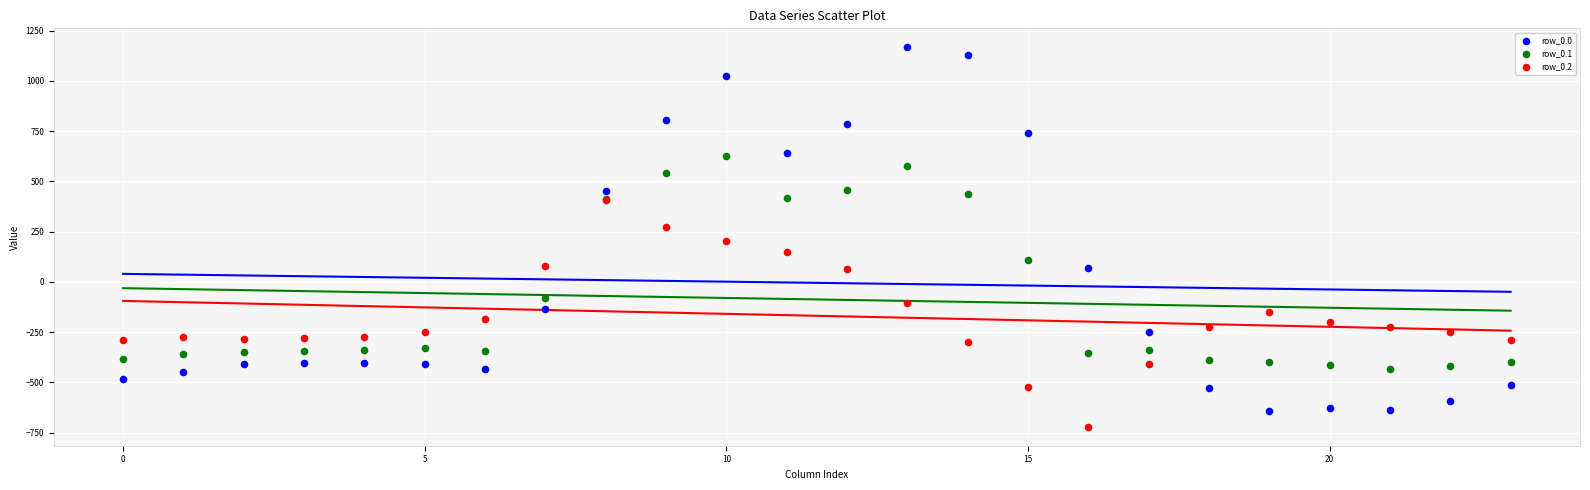

Which series contains the lowest Y value?

row_0.2